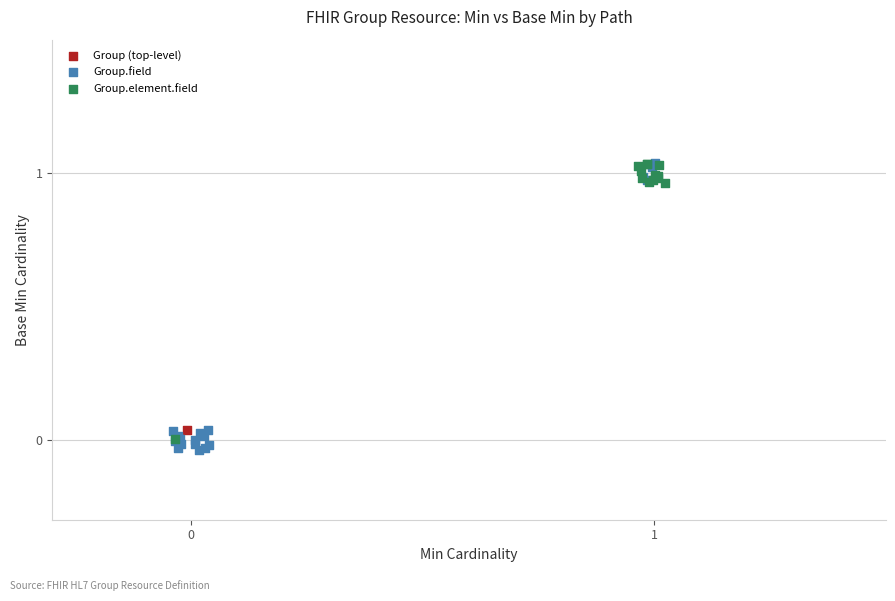

What are all the series names shown in the legend?

Group (top-level), Group.field, Group.element.field